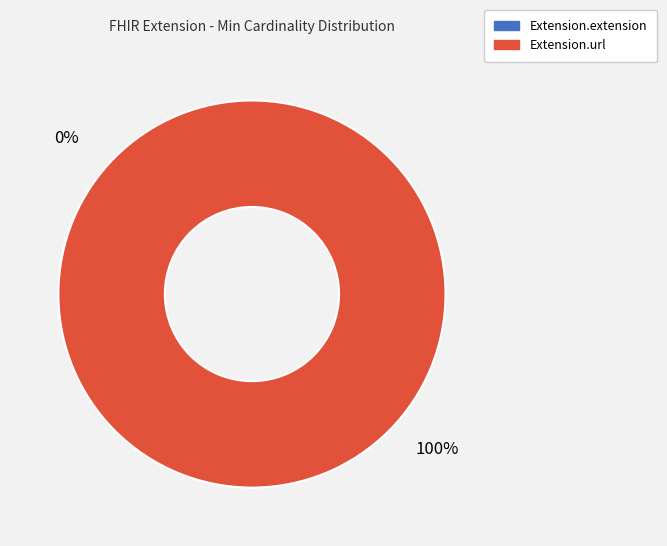

To the nearest percent, what portion does Extension.url represent?

100%